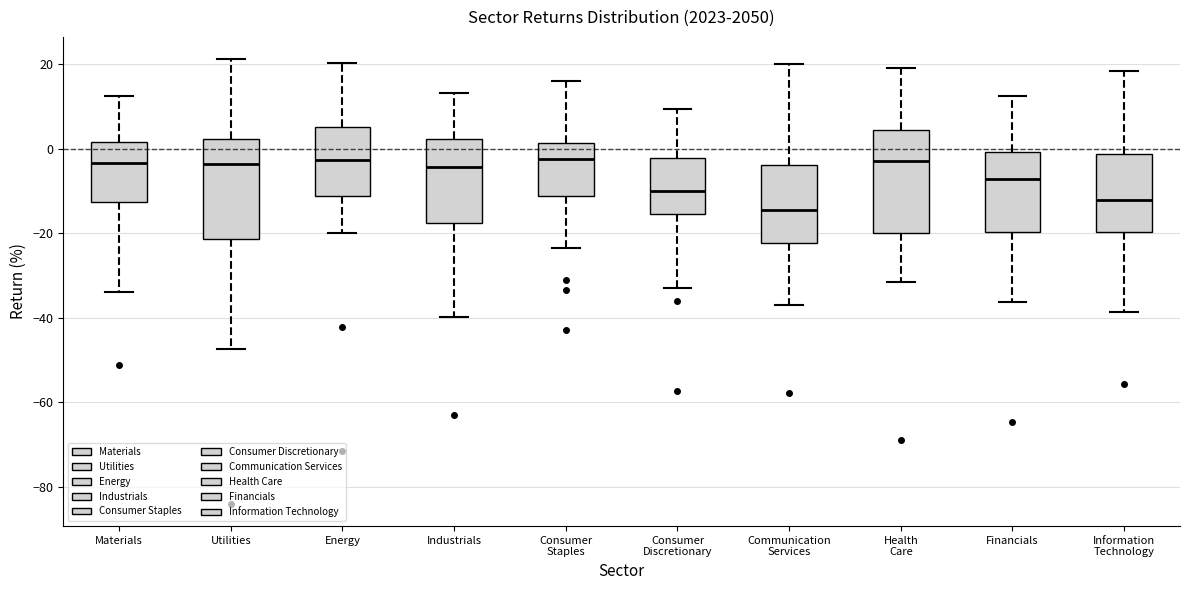

Reading left to right, transcribe this box plot: for each box, give where its median line is, the range the box spans, and where its two whiskers end, as read against the y-axis. The values are not printed on the chart, so give them approximately, as read against the axis.

Materials: median -4, box -12 to 2, whiskers -34 to 12
Utilities: median -4, box -22 to 2, whiskers -48 to 22
Energy: median -2, box -12 to 6, whiskers -20 to 20
Industrials: median -4, box -18 to 2, whiskers -40 to 14
Consumer Staples: median -2, box -12 to 2, whiskers -24 to 16
Consumer Discretionary: median -10, box -16 to -2, whiskers -32 to 10
Communication Services: median -14, box -22 to -4, whiskers -38 to 20
Health Care: median -2, box -20 to 4, whiskers -32 to 20
Financials: median -8, box -20 to 0, whiskers -36 to 12
Information Technology: median -12, box -20 to -2, whiskers -38 to 18